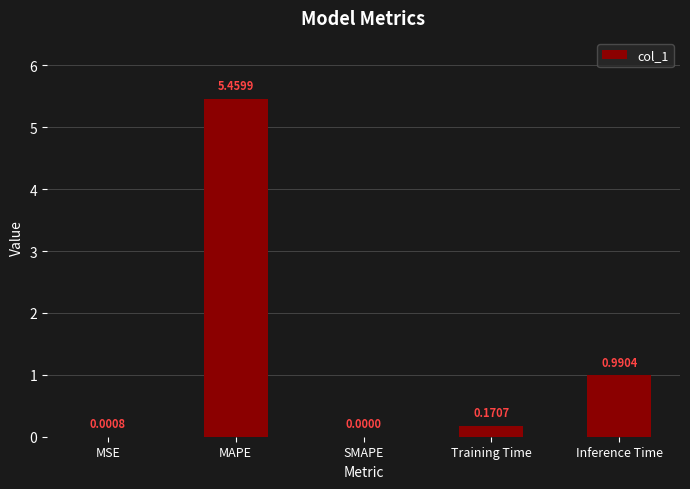

At which label is the value closest to 2?

Inference Time